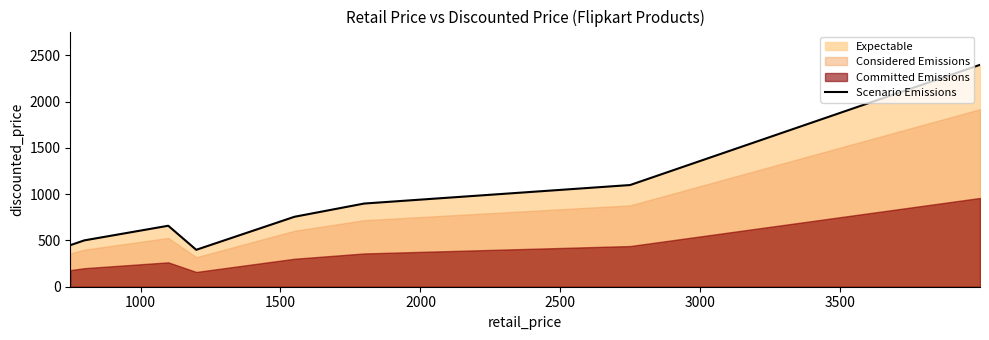

What is the average value?

895.0